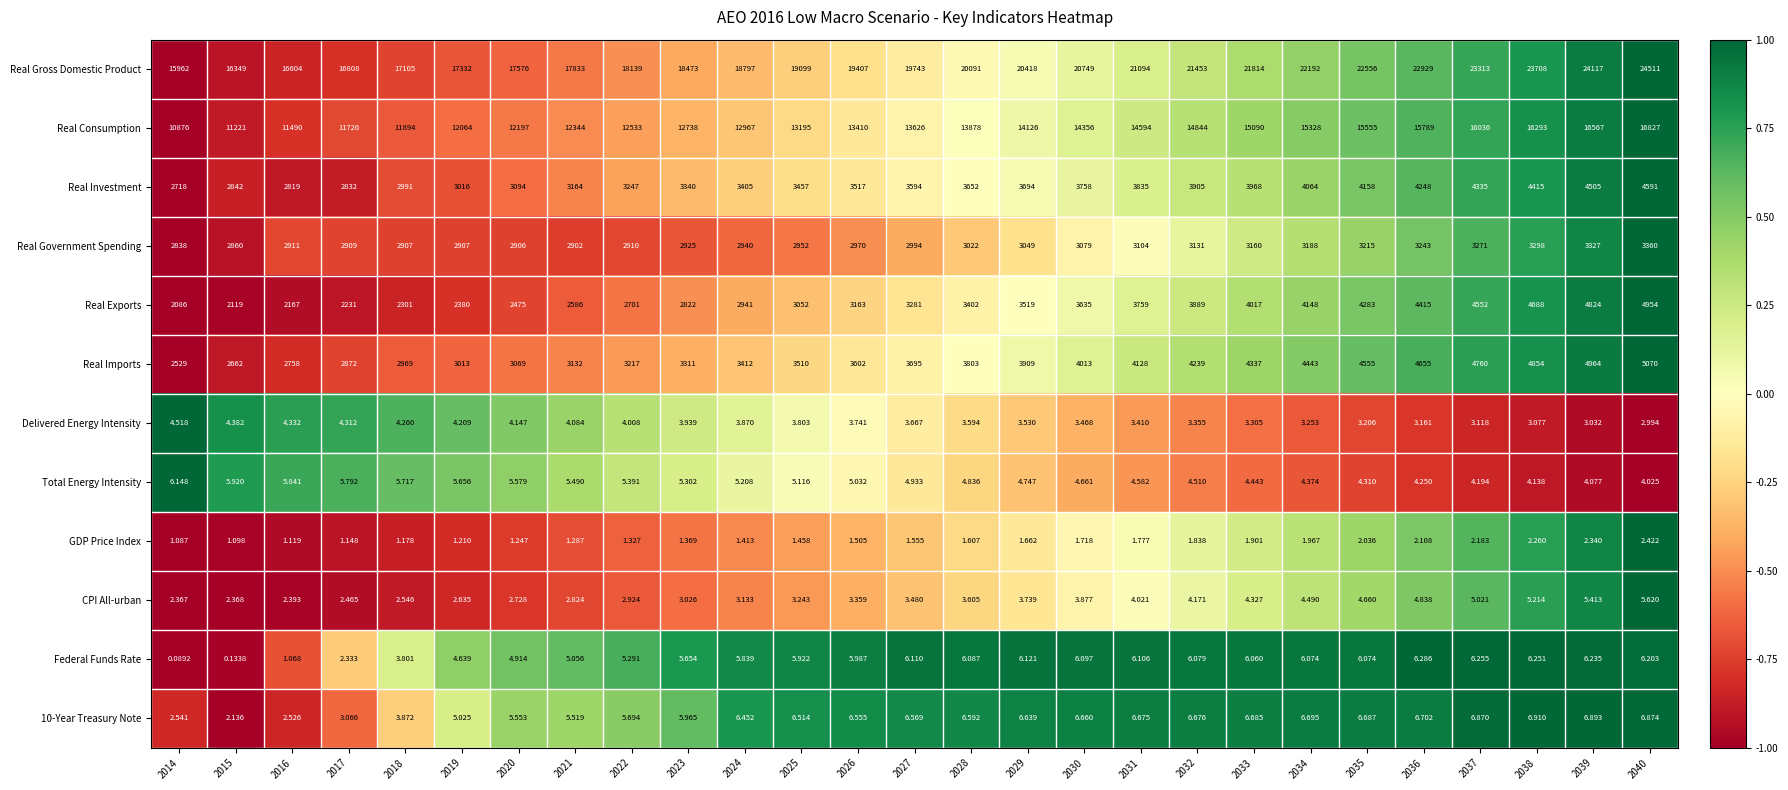

Is the value of Real Gross Domestic Product at 2036 greater than the value of 10-Year Treasury Note at 2040?

Yes